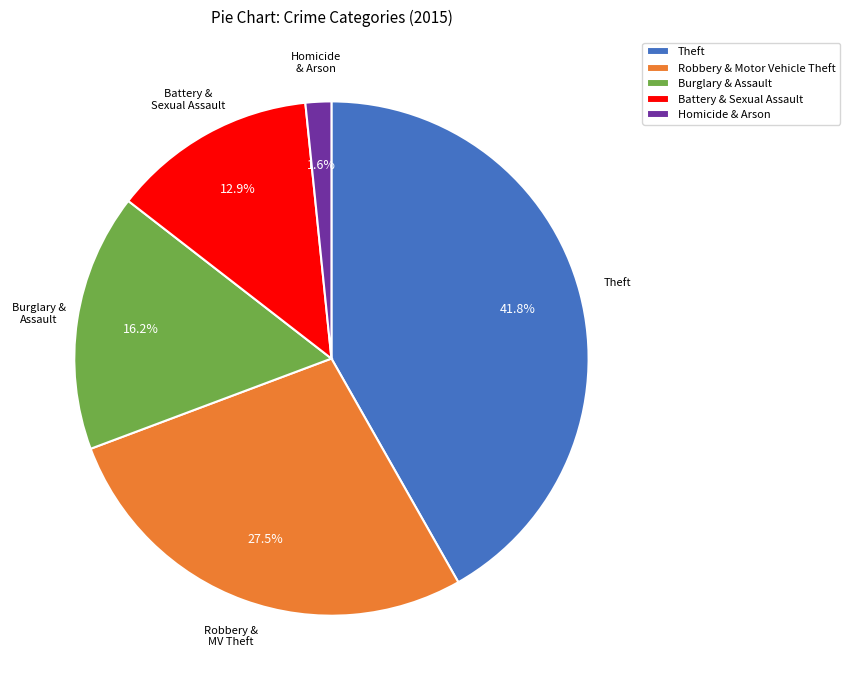

What percentage do Robbery & Motor Vehicle Theft and Battery & Sexual Assault together represent?

40.4%